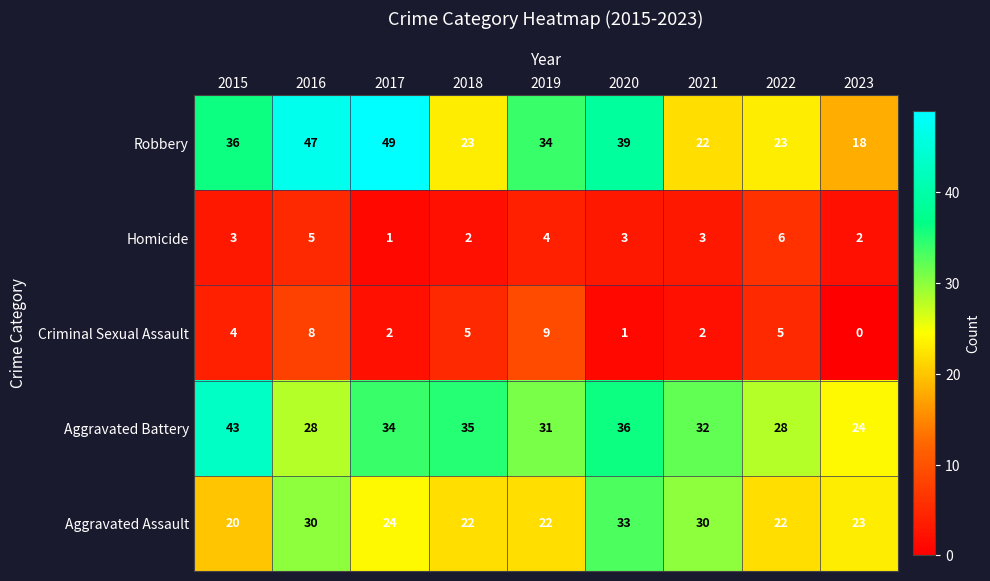

What is the sum of all Homicide values?

29